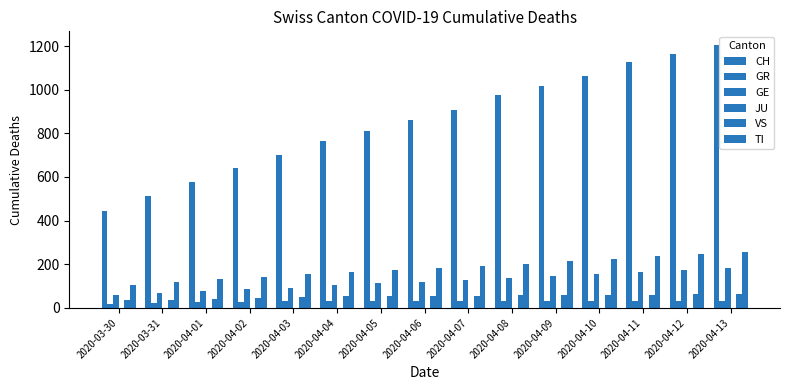

Does the chart contain stacked bars?

No